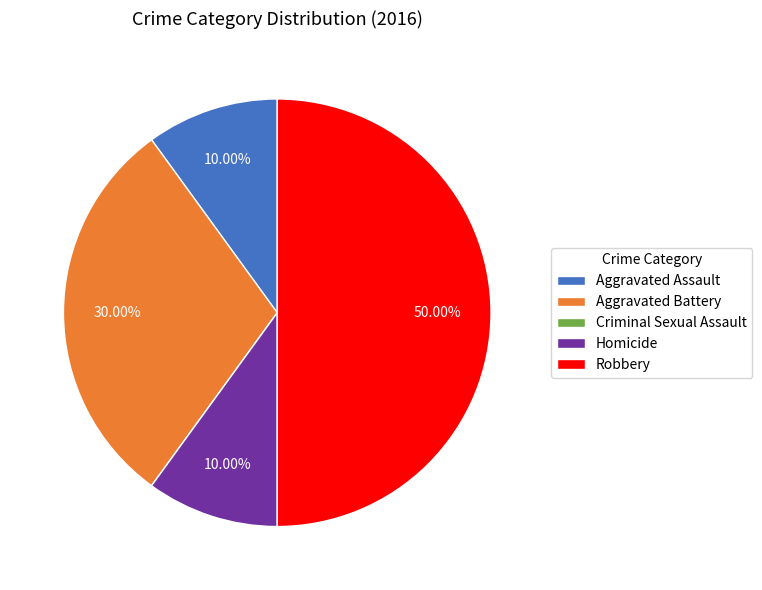

Do Aggravated Battery and Homicide together represent more than half of the pie?

No